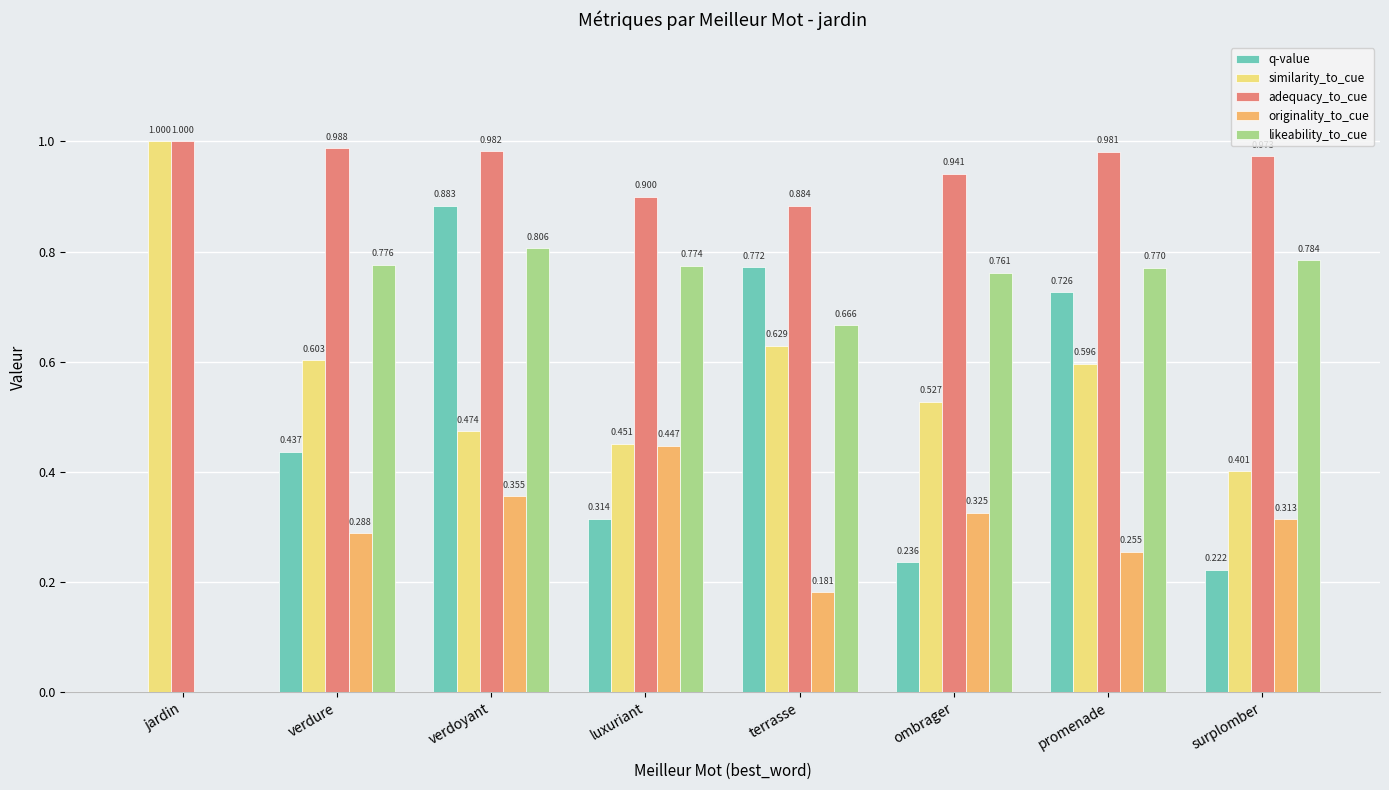

What is the sum of all adequacy_to_cue values?

7.6